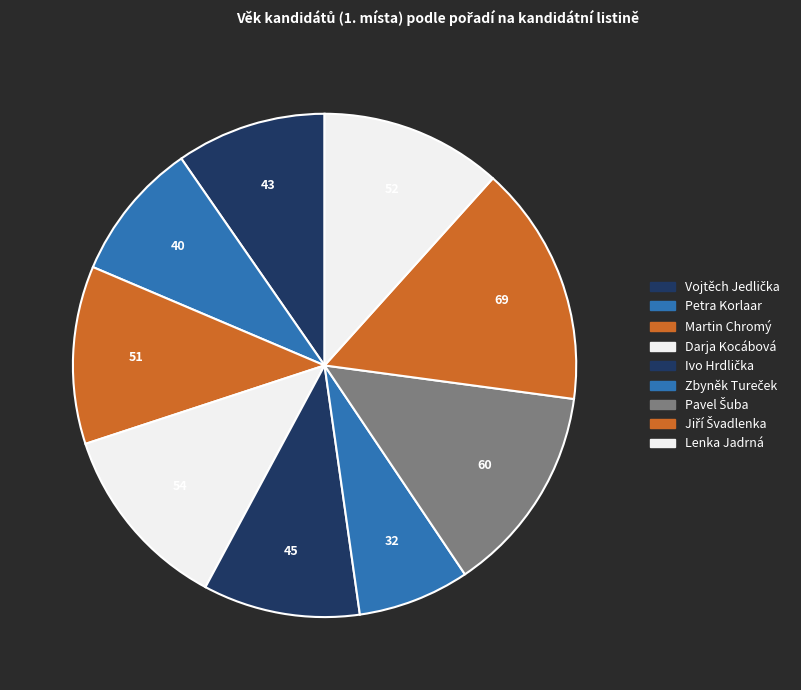

What percentage is the Petra Korlaar slice, to the nearest percent?

9%